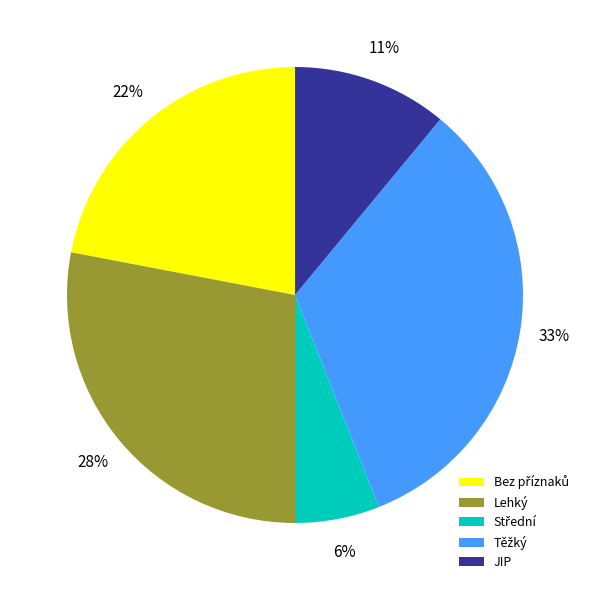

To the nearest percent, what is the difference between the largest and smallest slice percentages?

27%